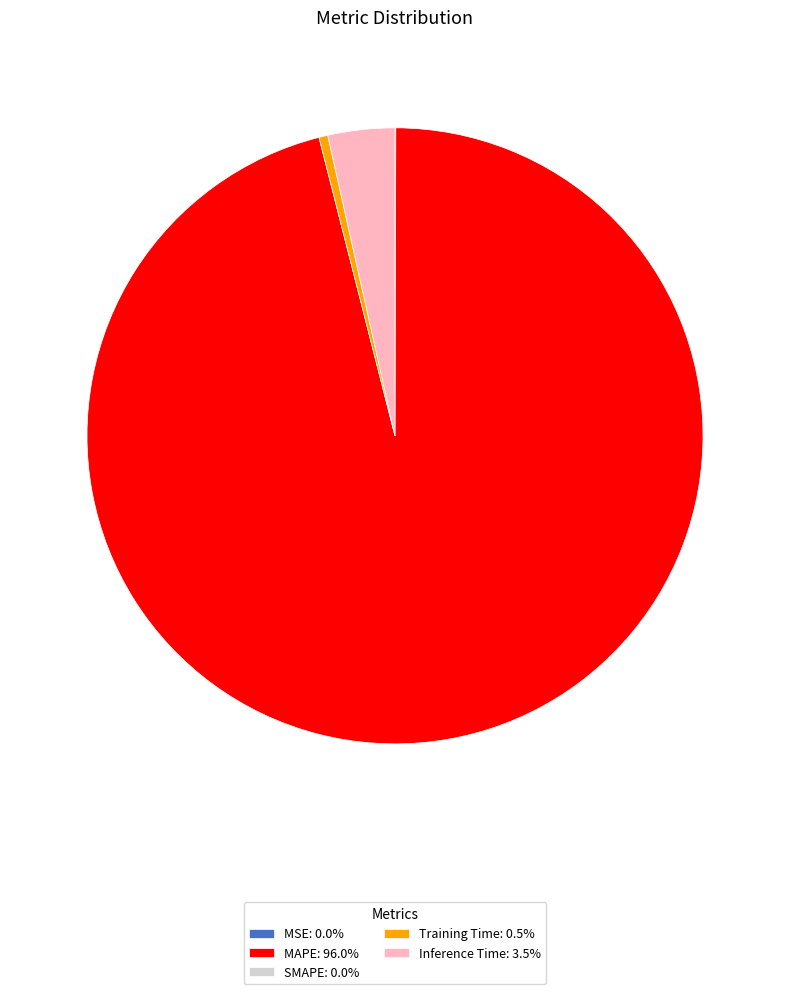

Is MAPE: 96.0% the majority of the pie?

Yes